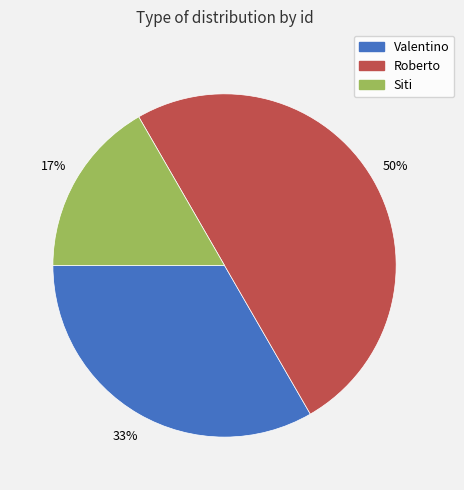

Is Siti the majority of the pie?

No